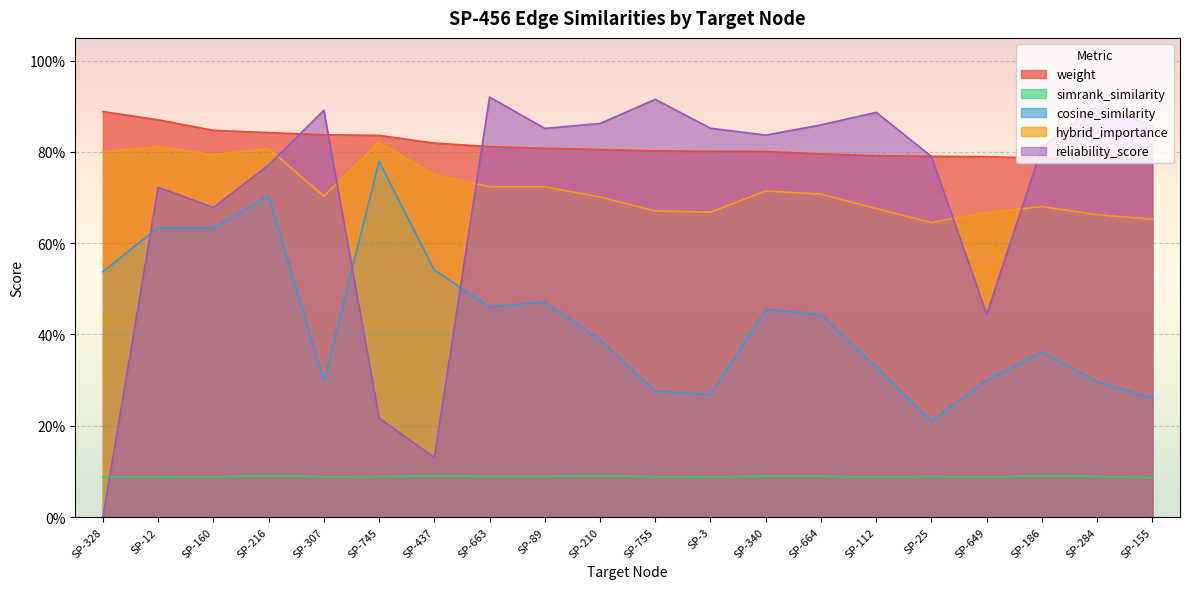

How many hybrid_importance values are between 0 and 1?

20